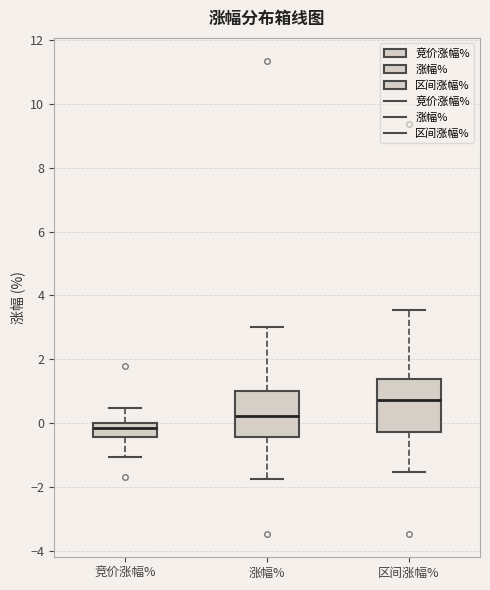

Comparing the boxes themselves (not the whiskers), which one is the tallest?

区间涨幅%